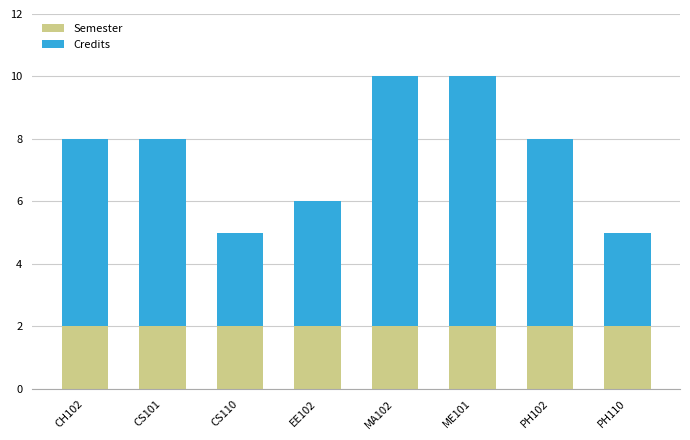

What is the total value across all series at CH102?

8